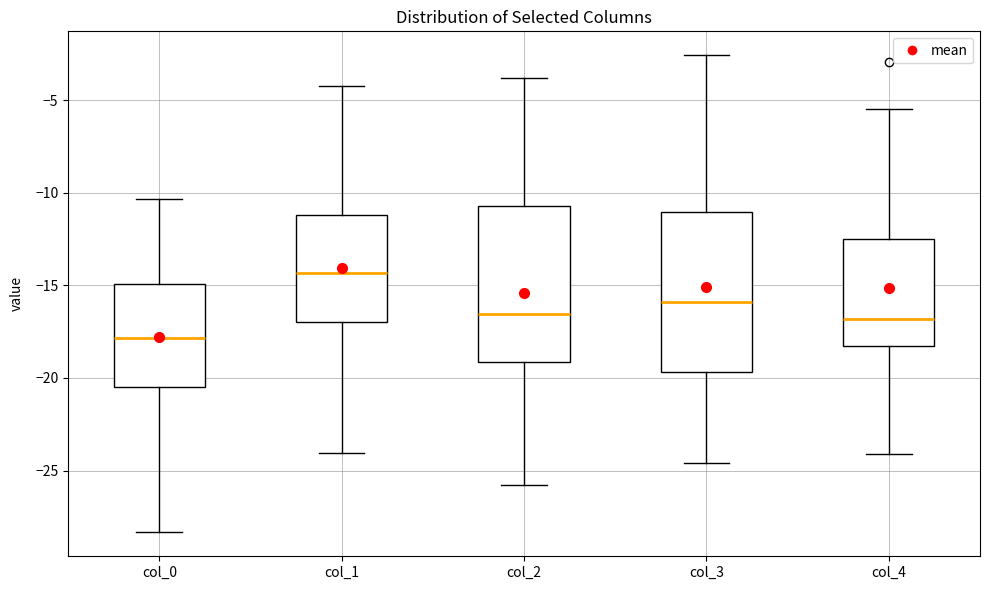

Reading left to right, transcribe this box plot: for each box, give where its median line is, the range the box spans, and where its two whiskers end, as read against the y-axis. The values are not printed on the chart, so give them approximately, as read against the axis.

col_0: median -18.0, box -20.5 to -15.0, whiskers -28.5 to -10.5
col_1: median -14.5, box -17.0 to -11.0, whiskers -24.0 to -4.0
col_2: median -16.5, box -19.0 to -10.5, whiskers -26.0 to -4.0
col_3: median -16.0, box -19.5 to -11.0, whiskers -24.5 to -2.5
col_4: median -17.0, box -18.5 to -12.5, whiskers -24.0 to -5.5